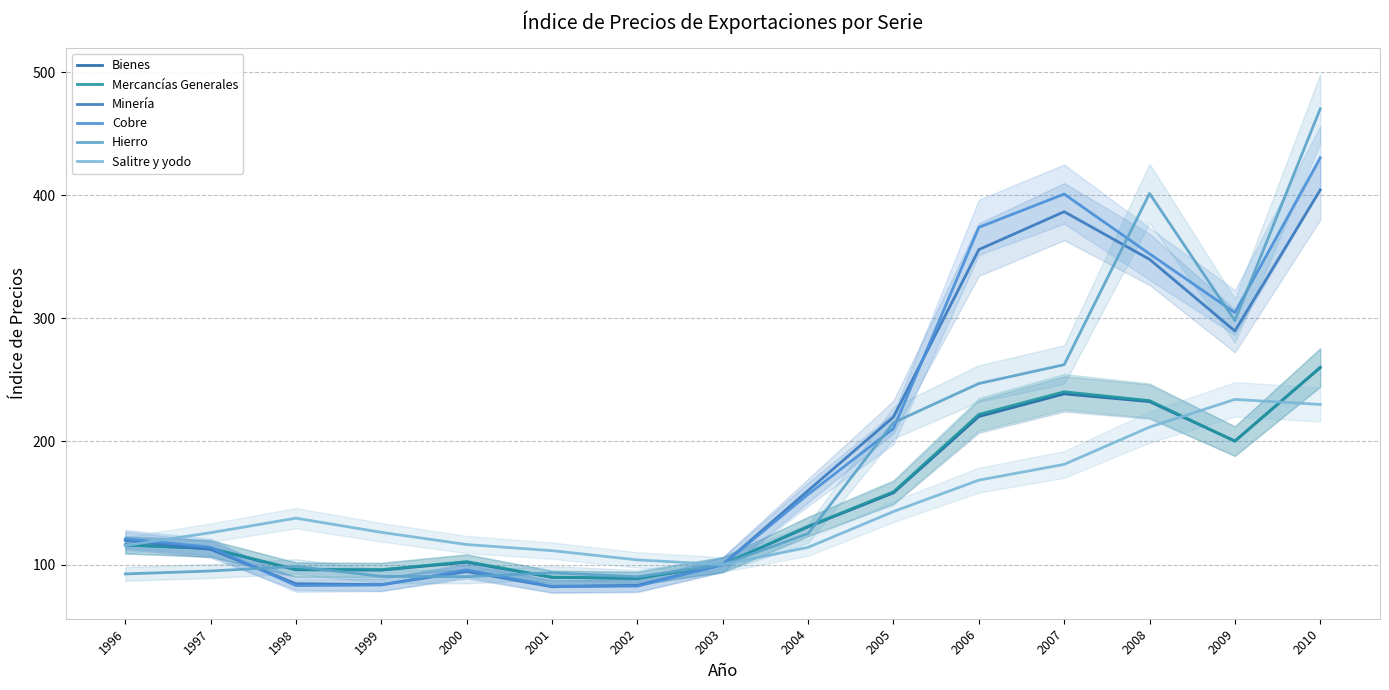

How many categories are shown in the chart?

15